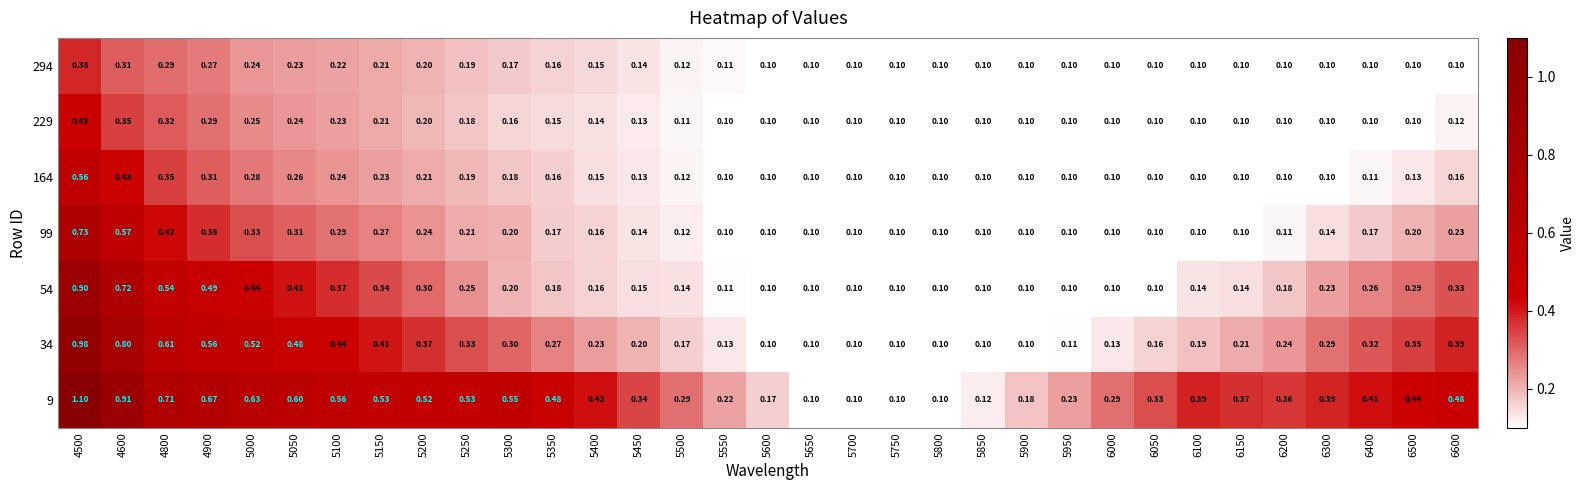

Is the value of 294 at 6500 greater than the value of 229 at 5500?

No